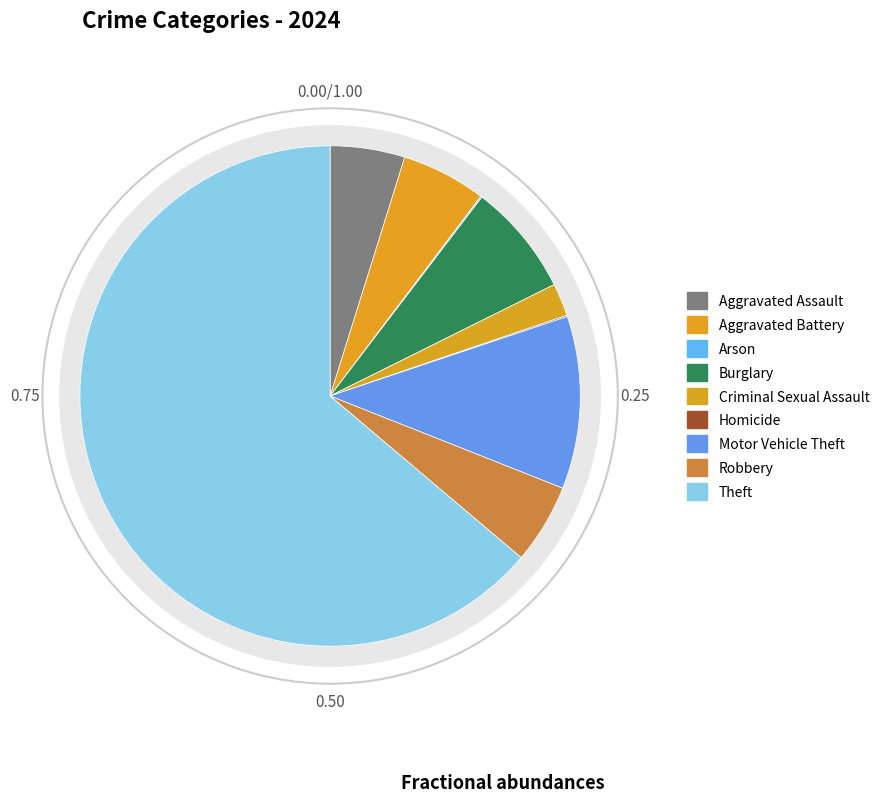

What is the majority slice?

Theft